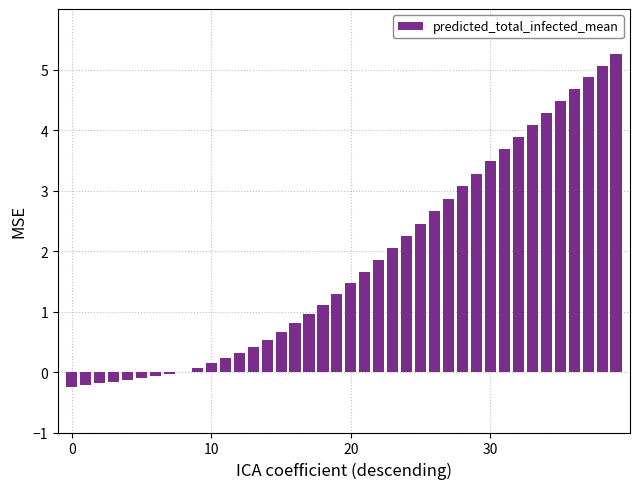

What is the sum of all values?

72.7